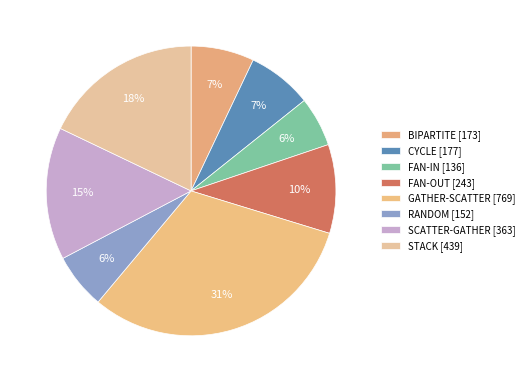

What percentage is the FAN-IN slice, to the nearest percent?

6%